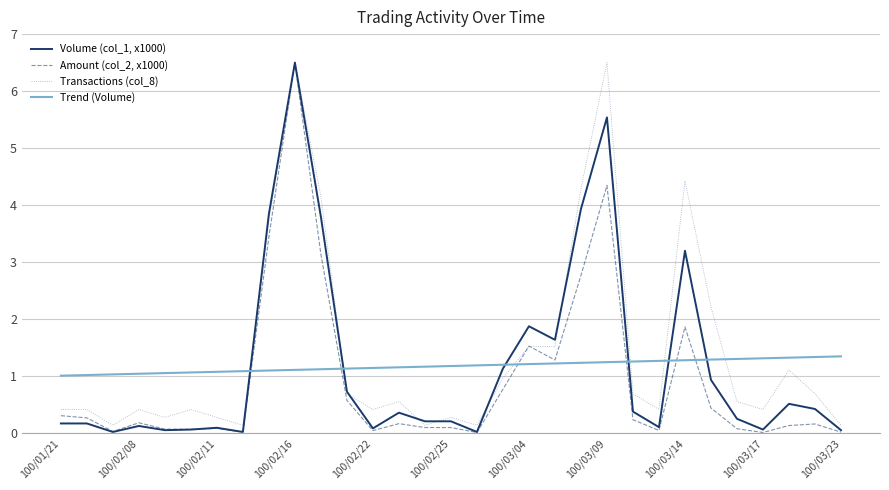

What is the minimum value for Trend (Volume)?

1.0